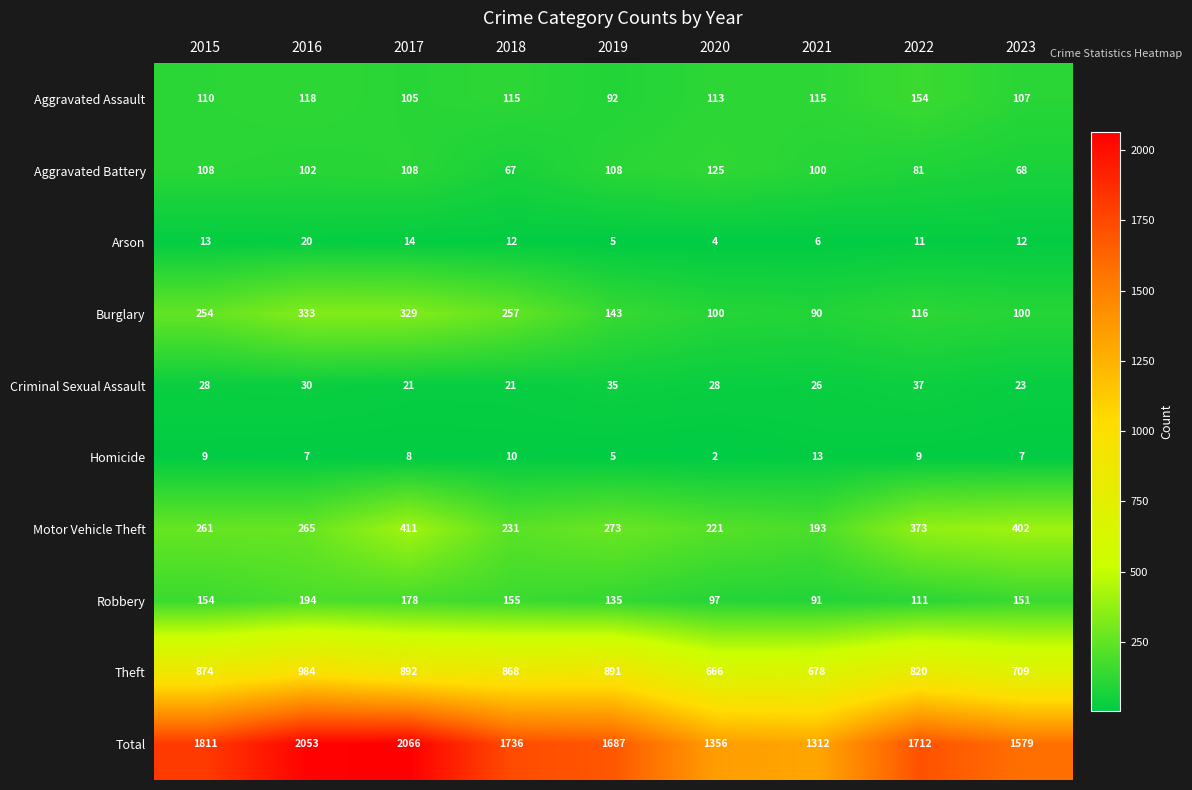

Count the Aggravated Battery values in the range 81 to 108.

6